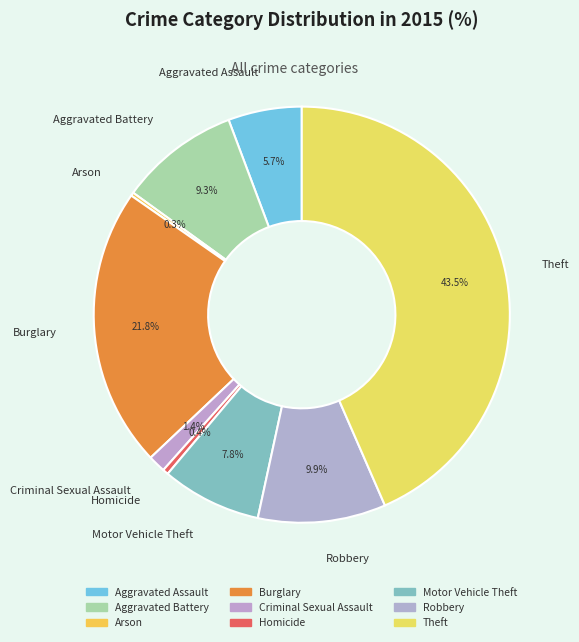

Which category has the biggest portion of the pie?

Theft